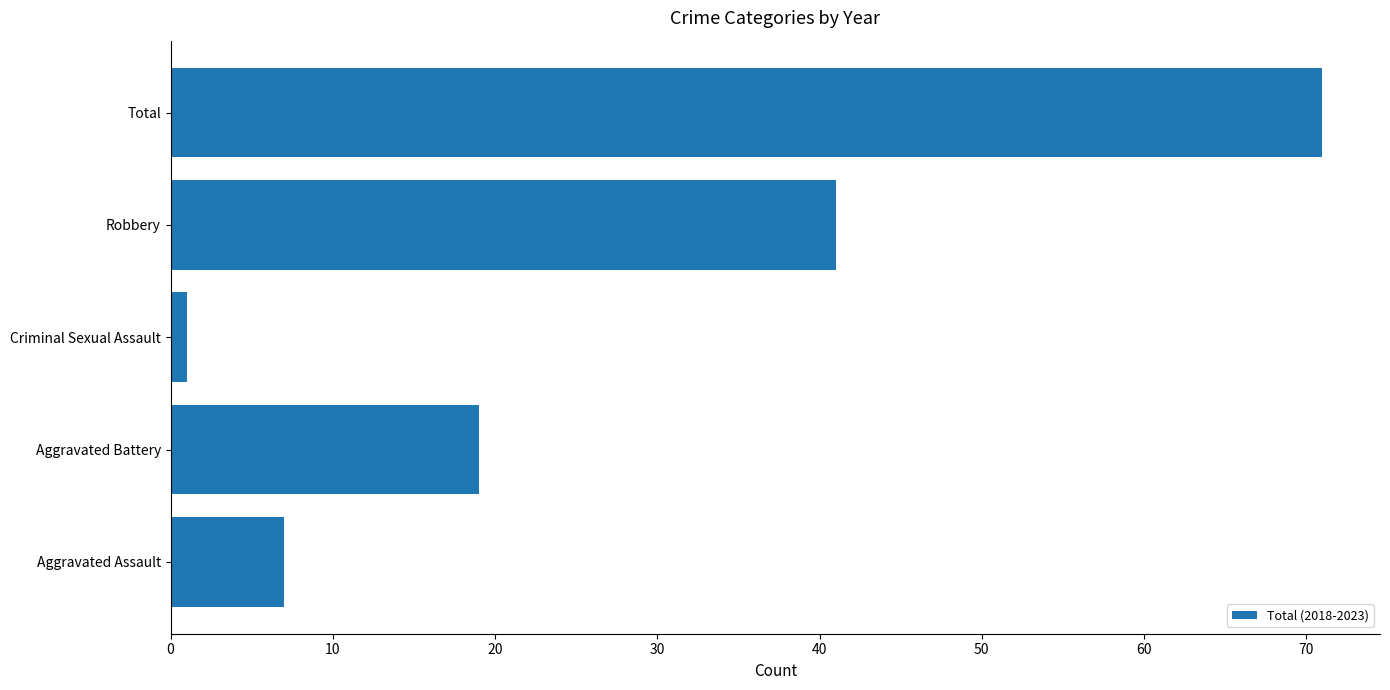

How many data points are less than 19?

2